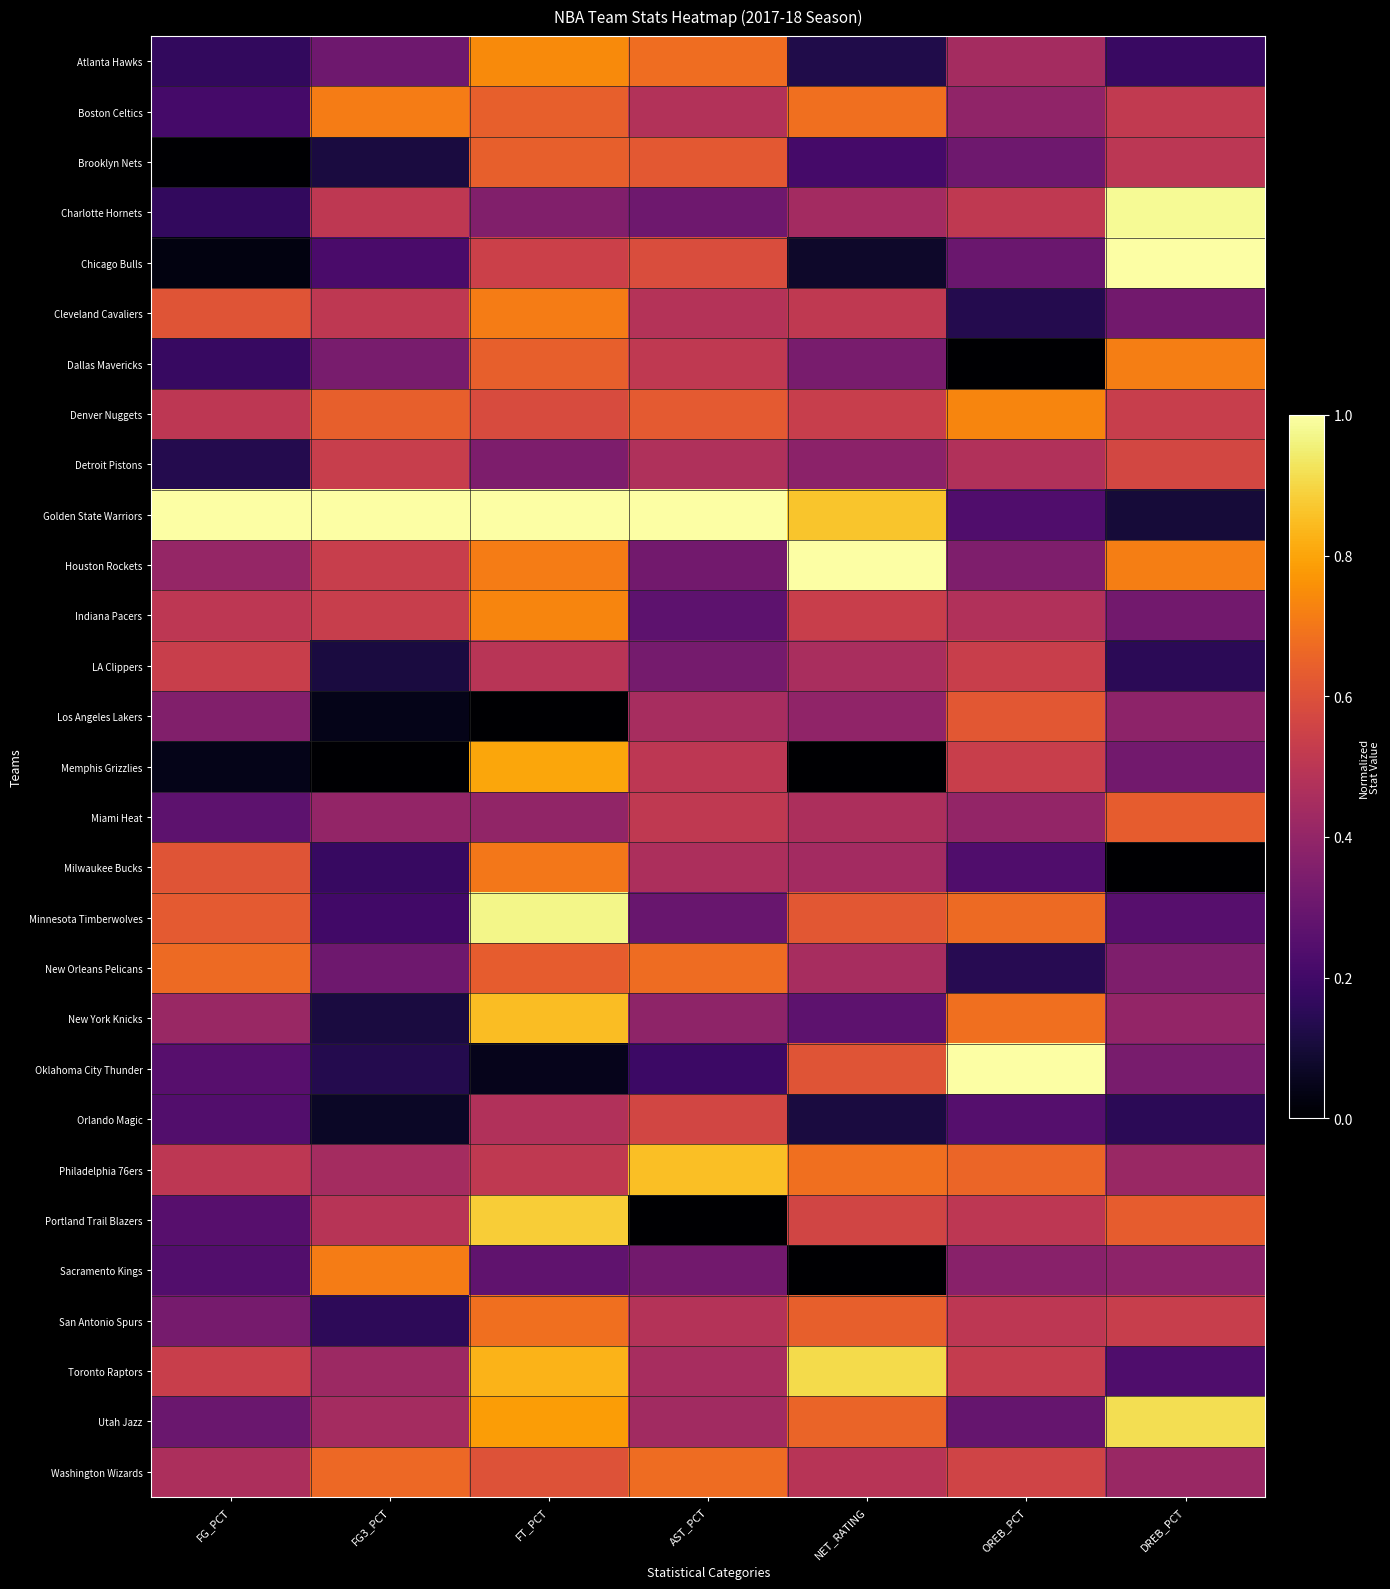

Reading left to right, what are all the values shown in this chart?

Atlanta Hawks: FG_PCT=0.2	FG3_PCT=0.3	FT_PCT=0.7	AST_PCT=0.7	NET_RATING=0.1	OREB_PCT=0.4	DREB_PCT=0.2
Boston Celtics: FG_PCT=0.2	FG3_PCT=0.7	FT_PCT=0.6	AST_PCT=0.5	NET_RATING=0.7	OREB_PCT=0.4	DREB_PCT=0.5
Brooklyn Nets: FG_PCT=0.0	FG3_PCT=0.1	FT_PCT=0.6	AST_PCT=0.6	NET_RATING=0.2	OREB_PCT=0.3	DREB_PCT=0.5
Charlotte Hornets: FG_PCT=0.2	FG3_PCT=0.5	FT_PCT=0.4	AST_PCT=0.3	NET_RATING=0.4	OREB_PCT=0.5	DREB_PCT=1.0
Chicago Bulls: FG_PCT=0.0	FG3_PCT=0.2	FT_PCT=0.5	AST_PCT=0.6	NET_RATING=0.1	OREB_PCT=0.3	DREB_PCT=1.0
Cleveland Cavaliers: FG_PCT=0.6	FG3_PCT=0.5	FT_PCT=0.7	AST_PCT=0.5	NET_RATING=0.5	OREB_PCT=0.1	DREB_PCT=0.3
Dallas Mavericks: FG_PCT=0.2	FG3_PCT=0.3	FT_PCT=0.6	AST_PCT=0.5	NET_RATING=0.3	OREB_PCT=0.0	DREB_PCT=0.7
Denver Nuggets: FG_PCT=0.5	FG3_PCT=0.6	FT_PCT=0.6	AST_PCT=0.6	NET_RATING=0.5	OREB_PCT=0.7	DREB_PCT=0.5
Detroit Pistons: FG_PCT=0.1	FG3_PCT=0.5	FT_PCT=0.3	AST_PCT=0.5	NET_RATING=0.4	OREB_PCT=0.5	DREB_PCT=0.6
Golden State Warriors: FG_PCT=1.0	FG3_PCT=1.0	FT_PCT=1.0	AST_PCT=1.0	NET_RATING=0.9	OREB_PCT=0.2	DREB_PCT=0.1
Houston Rockets: FG_PCT=0.4	FG3_PCT=0.5	FT_PCT=0.7	AST_PCT=0.3	NET_RATING=1.0	OREB_PCT=0.4	DREB_PCT=0.7
Indiana Pacers: FG_PCT=0.5	FG3_PCT=0.5	FT_PCT=0.7	AST_PCT=0.3	NET_RATING=0.5	OREB_PCT=0.5	DREB_PCT=0.3
LA Clippers: FG_PCT=0.5	FG3_PCT=0.1	FT_PCT=0.5	AST_PCT=0.3	NET_RATING=0.5	OREB_PCT=0.5	DREB_PCT=0.1
Los Angeles Lakers: FG_PCT=0.4	FG3_PCT=0.0	FT_PCT=0.0	AST_PCT=0.5	NET_RATING=0.4	OREB_PCT=0.6	DREB_PCT=0.4
Memphis Grizzlies: FG_PCT=0.0	FG3_PCT=0.0	FT_PCT=0.8	AST_PCT=0.5	NET_RATING=0.0	OREB_PCT=0.5	DREB_PCT=0.3
Miami Heat: FG_PCT=0.3	FG3_PCT=0.4	FT_PCT=0.4	AST_PCT=0.5	NET_RATING=0.5	OREB_PCT=0.4	DREB_PCT=0.6
Milwaukee Bucks: FG_PCT=0.6	FG3_PCT=0.2	FT_PCT=0.7	AST_PCT=0.5	NET_RATING=0.4	OREB_PCT=0.2	DREB_PCT=0.0
Minnesota Timberwolves: FG_PCT=0.6	FG3_PCT=0.2	FT_PCT=1.0	AST_PCT=0.3	NET_RATING=0.6	OREB_PCT=0.7	DREB_PCT=0.2
New Orleans Pelicans: FG_PCT=0.7	FG3_PCT=0.3	FT_PCT=0.6	AST_PCT=0.7	NET_RATING=0.5	OREB_PCT=0.1	DREB_PCT=0.3
New York Knicks: FG_PCT=0.4	FG3_PCT=0.1	FT_PCT=0.9	AST_PCT=0.4	NET_RATING=0.3	OREB_PCT=0.7	DREB_PCT=0.4
Oklahoma City Thunder: FG_PCT=0.3	FG3_PCT=0.1	FT_PCT=0.0	AST_PCT=0.2	NET_RATING=0.6	OREB_PCT=1.0	DREB_PCT=0.3
Orlando Magic: FG_PCT=0.2	FG3_PCT=0.1	FT_PCT=0.5	AST_PCT=0.6	NET_RATING=0.1	OREB_PCT=0.2	DREB_PCT=0.1
Philadelphia 76ers: FG_PCT=0.5	FG3_PCT=0.4	FT_PCT=0.5	AST_PCT=0.9	NET_RATING=0.7	OREB_PCT=0.7	DREB_PCT=0.4
Portland Trail Blazers: FG_PCT=0.3	FG3_PCT=0.5	FT_PCT=0.9	AST_PCT=0.0	NET_RATING=0.6	OREB_PCT=0.5	DREB_PCT=0.6
Sacramento Kings: FG_PCT=0.2	FG3_PCT=0.7	FT_PCT=0.3	AST_PCT=0.3	NET_RATING=0.0	OREB_PCT=0.4	DREB_PCT=0.4
San Antonio Spurs: FG_PCT=0.3	FG3_PCT=0.2	FT_PCT=0.7	AST_PCT=0.5	NET_RATING=0.6	OREB_PCT=0.5	DREB_PCT=0.5
Toronto Raptors: FG_PCT=0.5	FG3_PCT=0.4	FT_PCT=0.8	AST_PCT=0.5	NET_RATING=0.9	OREB_PCT=0.5	DREB_PCT=0.2
Utah Jazz: FG_PCT=0.3	FG3_PCT=0.4	FT_PCT=0.8	AST_PCT=0.4	NET_RATING=0.7	OREB_PCT=0.3	DREB_PCT=0.9
Washington Wizards: FG_PCT=0.5	FG3_PCT=0.7	FT_PCT=0.6	AST_PCT=0.7	NET_RATING=0.5	OREB_PCT=0.6	DREB_PCT=0.4